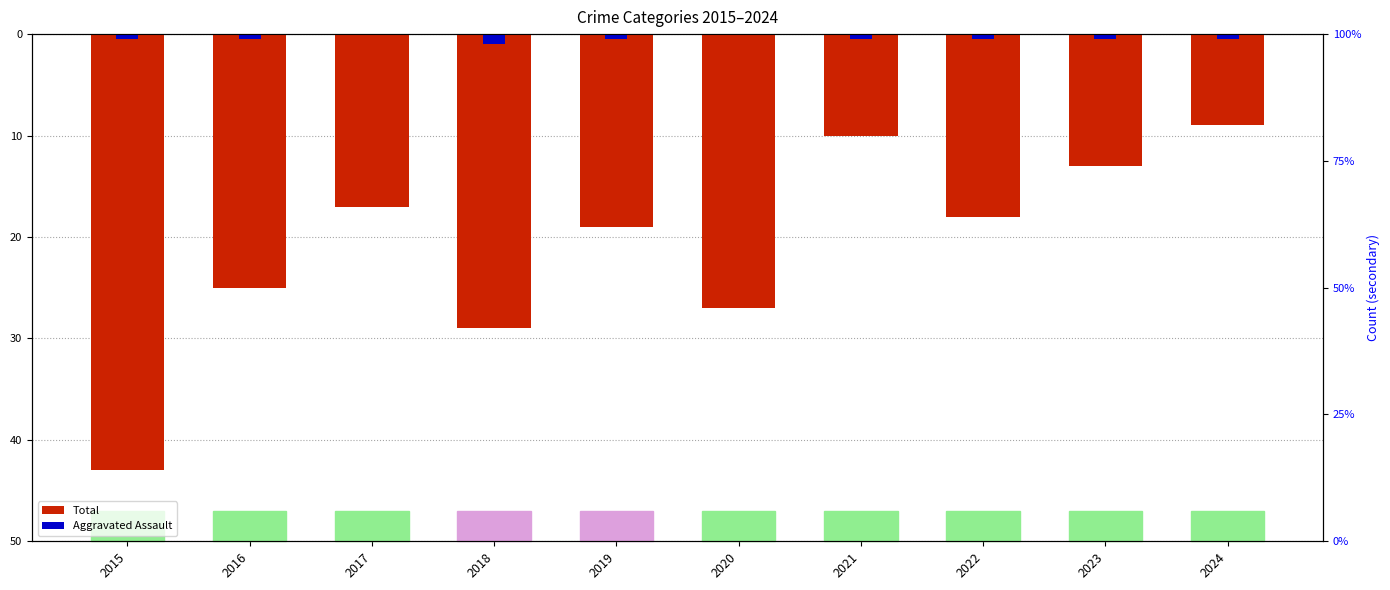

At which label is Aggravated Assault closest to 0?

2017